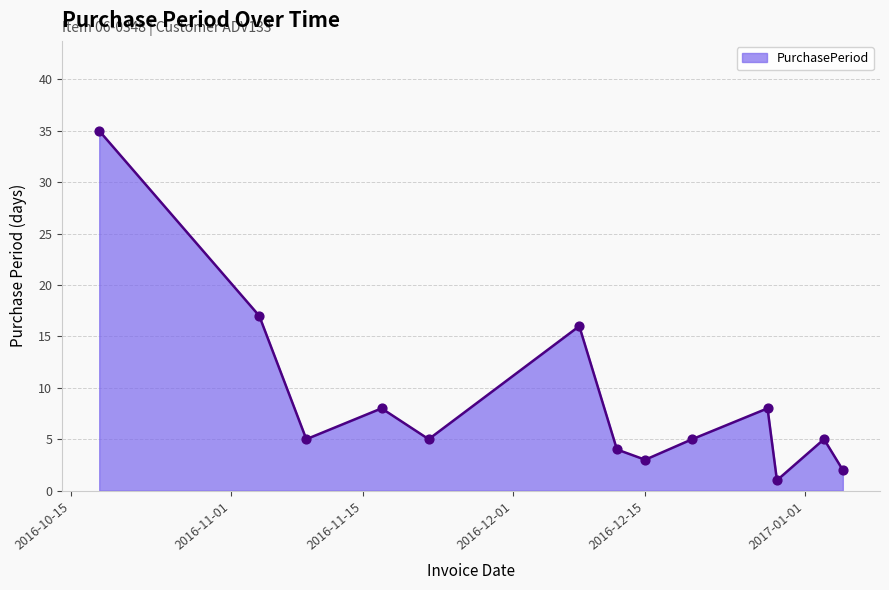

What is the greatest value displayed?

35